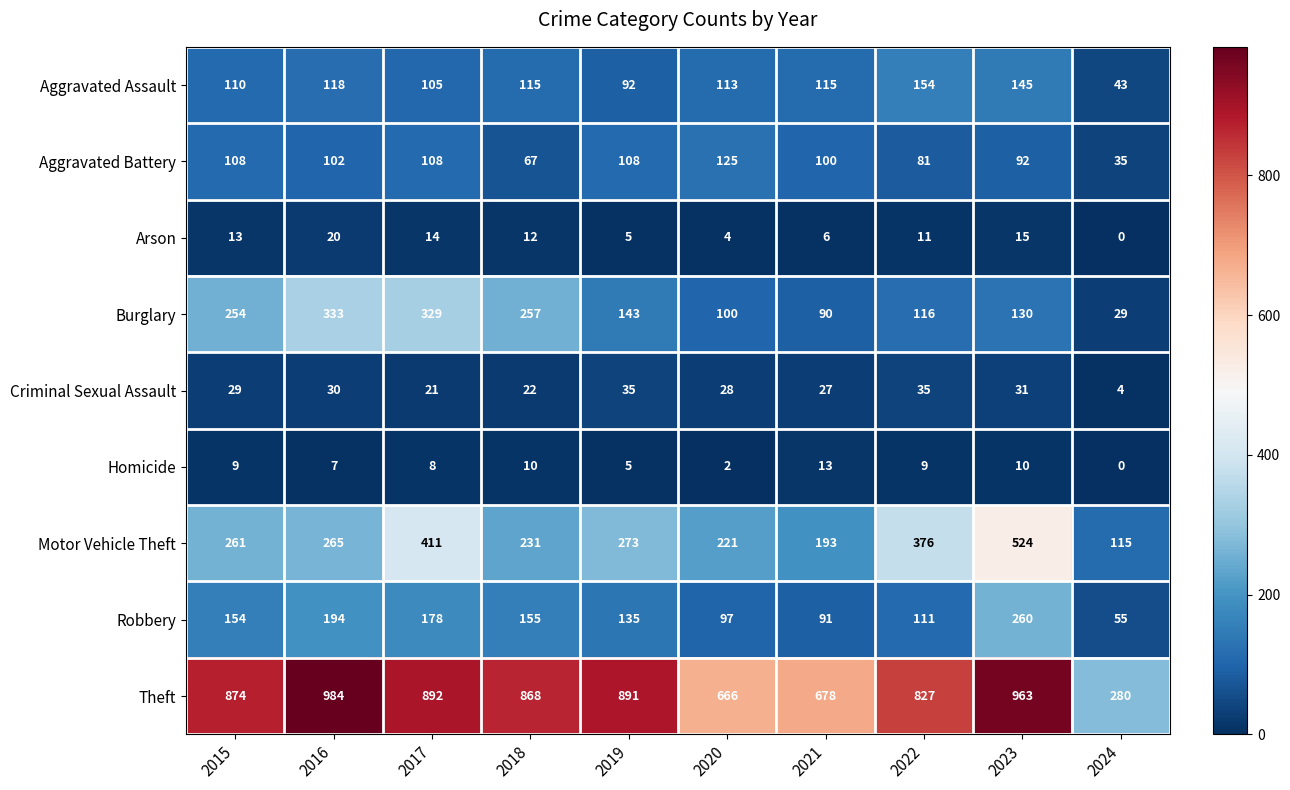

True or false: Homicide has a value of 13 at 2017.

False